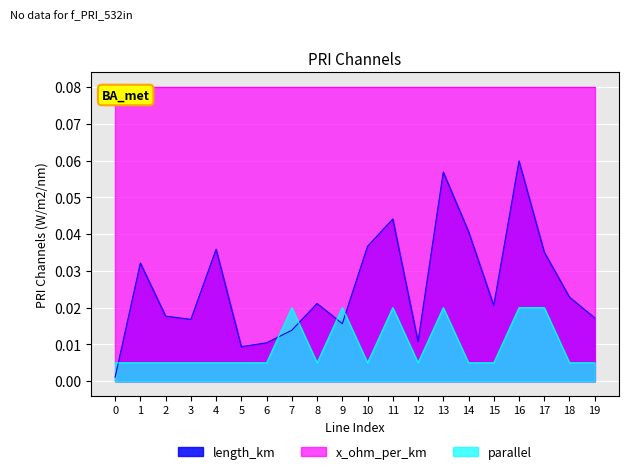

Does the chart display data point markers on the line(s)?

No